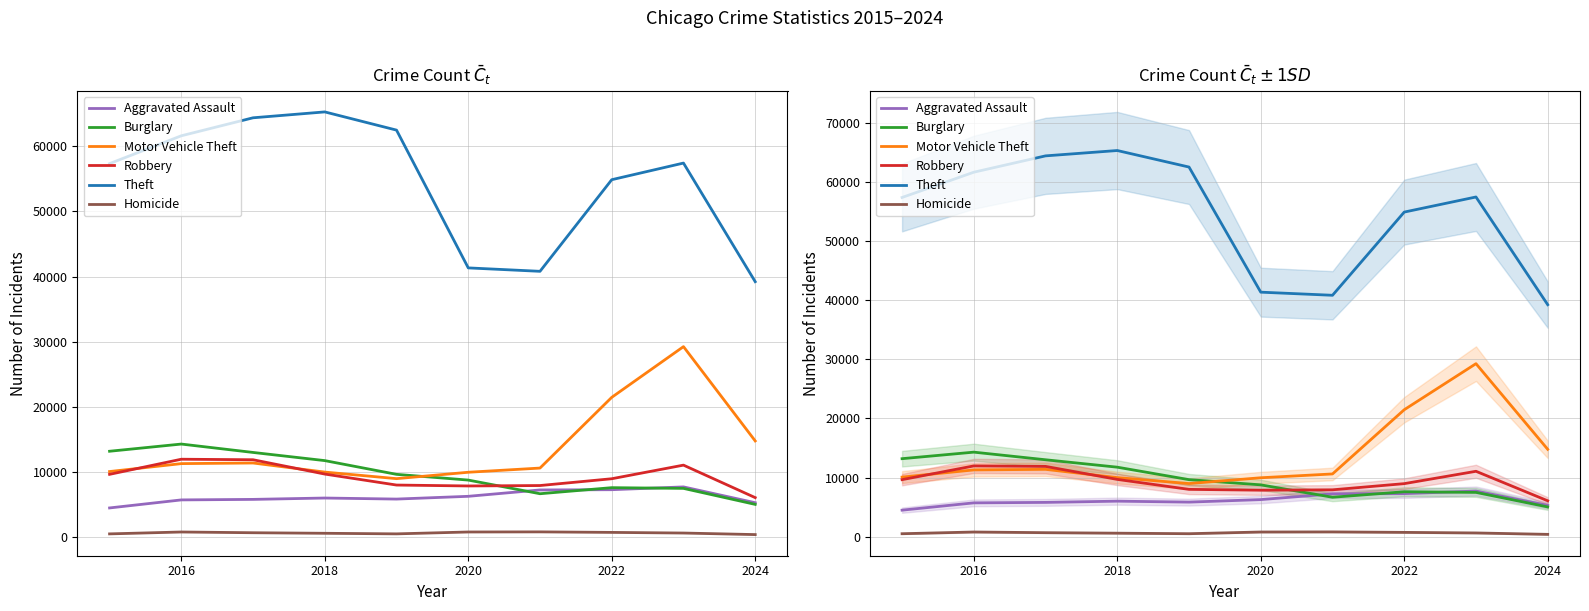

True or false: Burglary and Homicide intersect in this chart.

False